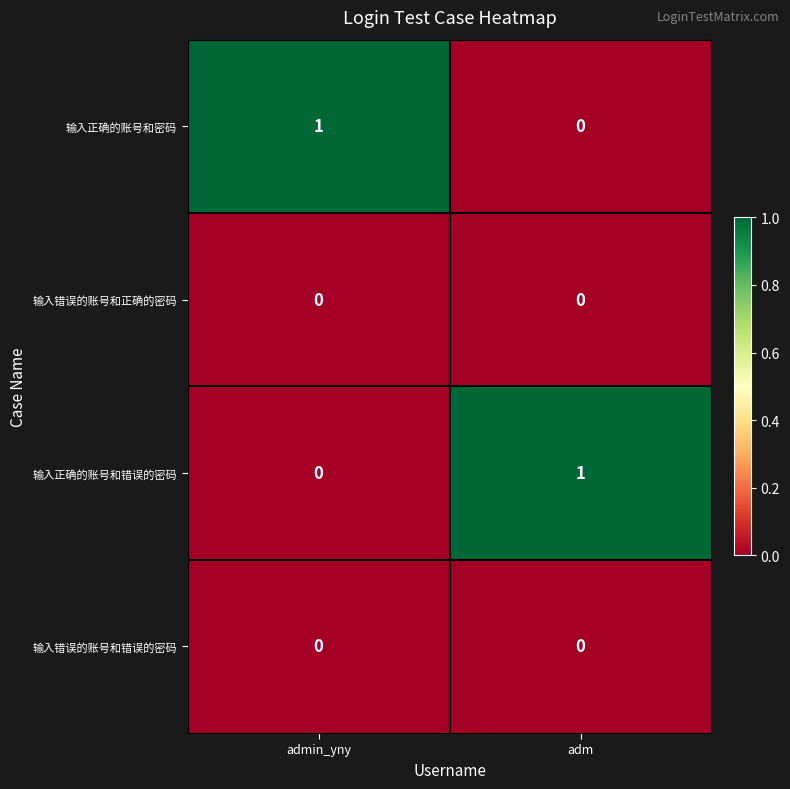

At which label does 输入正确的账号和错误的密码 reach its peak?

adm